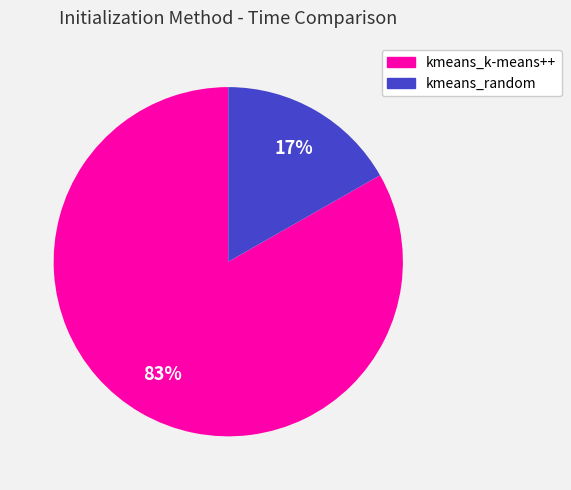

To the nearest percent, what is the difference between the kmeans_random and kmeans_k-means++ slice percentages?

66%